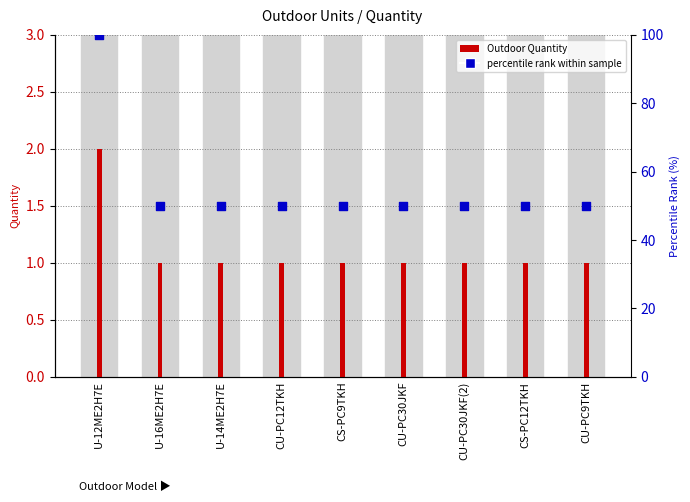

Approximately how many times larger is the value at CU-PC9TKH compared to CU-PC12TKH?

1.0